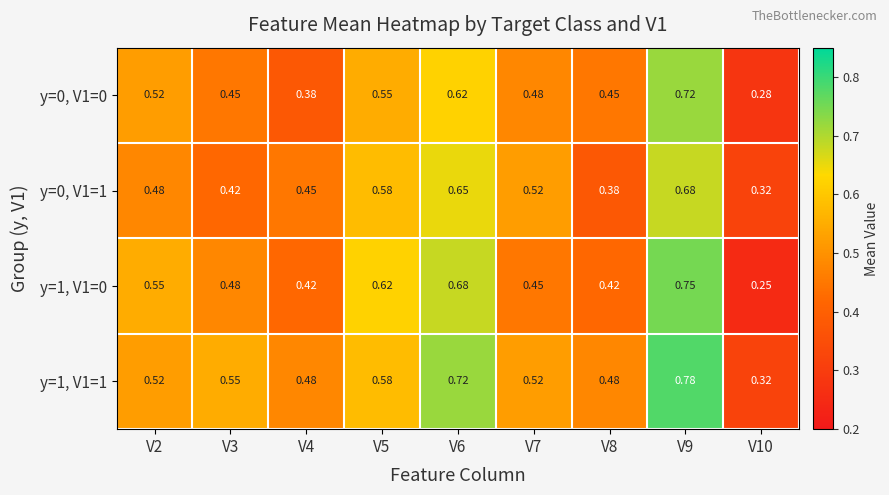

Is the value of y=0, V1=0 at V6 greater than the value of y=1, V1=1 at V4?

Yes